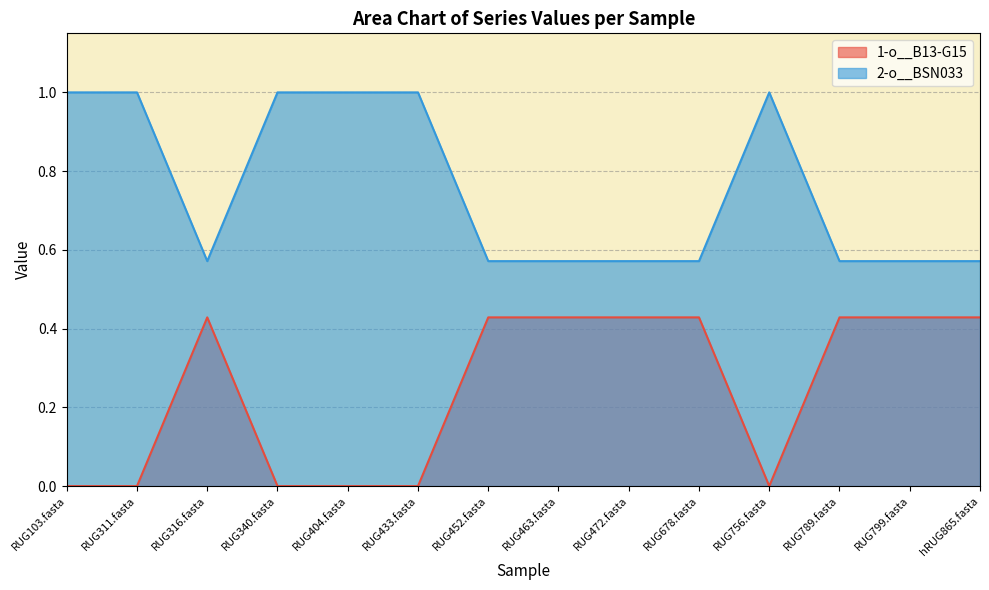

At how many categories does at least one series exceed 0?

14